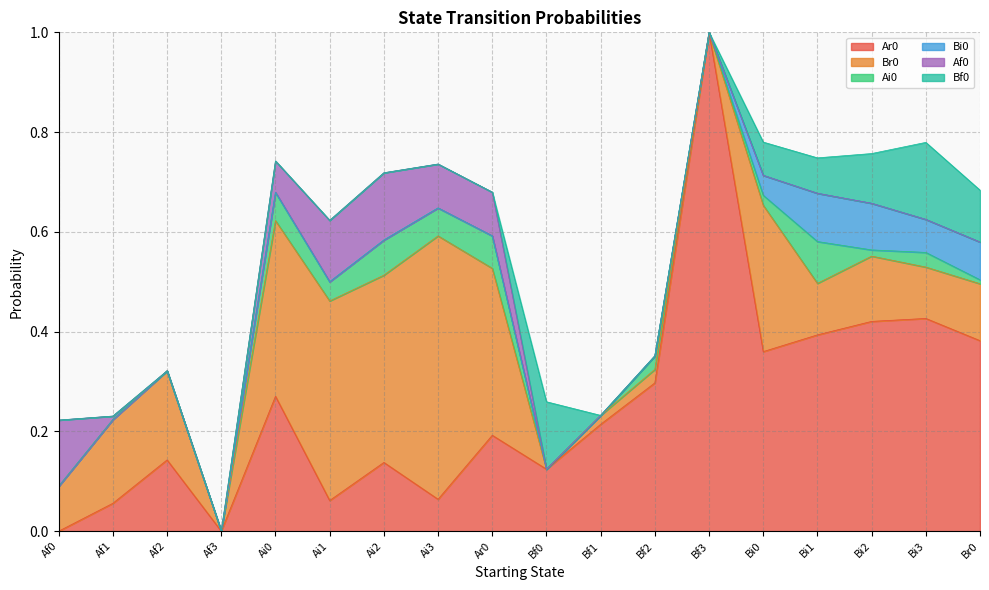

Reading right to left, extract all data points from this chart.

Ar0: Br0=0.4	Bi3=0.4	Bi2=0.4	Bi1=0.4	Bi0=0.4	Bf3=1.0	Bf2=0.3	Bf1=0.2	Bf0=0.1	Ar0=0.2	Ai3=0.1	Ai2=0.1	Ai1=0.1	Ai0=0.3	Af3=0.0	Af2=0.1	Af1=0.1	Af0=0.0
Br0: Br0=0.1	Bi3=0.1	Bi2=0.1	Bi1=0.1	Bi0=0.3	Bf3=0.0	Bf2=0.0	Bf1=0.0	Bf0=0.0	Ar0=0.3	Ai3=0.5	Ai2=0.4	Ai1=0.4	Ai0=0.4	Af3=0.0	Af2=0.2	Af1=0.2	Af0=0.1
Ai0: Br0=0.0	Bi3=0.0	Bi2=0.0	Bi1=0.1	Bi0=0.0	Bf3=0.0	Bf2=0.0	Bf1=0.0	Bf0=0.0	Ar0=0.1	Ai3=0.1	Ai2=0.1	Ai1=0.0	Ai0=0.1	Af3=0.0	Af2=0.0	Af1=0.0	Af0=0.0
Bi0: Br0=0.1	Bi3=0.1	Bi2=0.1	Bi1=0.1	Bi0=0.0	Bf3=0.0	Bf2=0.0	Bf1=0.0	Bf0=0.0	Ar0=0.0	Ai3=0.0	Ai2=0.0	Ai1=0.0	Ai0=0.0	Af3=0.0	Af2=0.0	Af1=0.0	Af0=0.0
Af0: Br0=0.0	Bi3=0.0	Bi2=0.0	Bi1=0.0	Bi0=0.0	Bf3=0.0	Bf2=0.0	Bf1=0.0	Bf0=0.0	Ar0=0.1	Ai3=0.1	Ai2=0.1	Ai1=0.1	Ai0=0.1	Af3=0.0	Af2=0.0	Af1=0.0	Af0=0.1
Bf0: Br0=0.1	Bi3=0.2	Bi2=0.1	Bi1=0.1	Bi0=0.1	Bf3=0.0	Bf2=0.0	Bf1=0.0	Bf0=0.1	Ar0=0.0	Ai3=0.0	Ai2=0.0	Ai1=0.0	Ai0=0.0	Af3=0.0	Af2=0.0	Af1=0.0	Af0=0.0